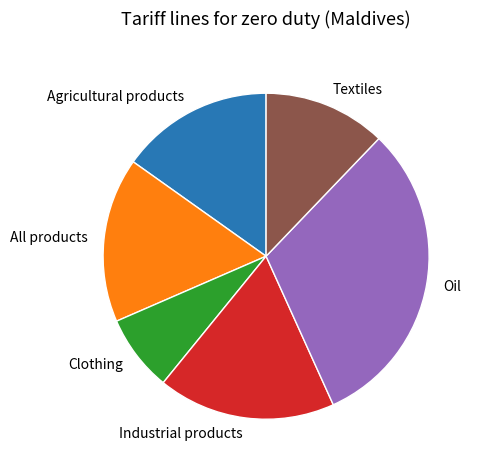

Is the sum of Oil and Agricultural products greater than half?

No